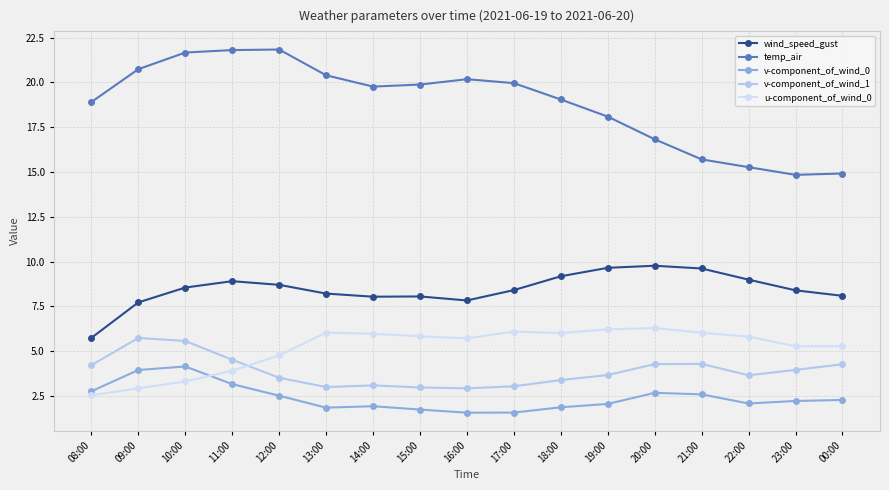

How many intersections are there between u-component_of_wind_0 and v-component_of_wind_1?

1